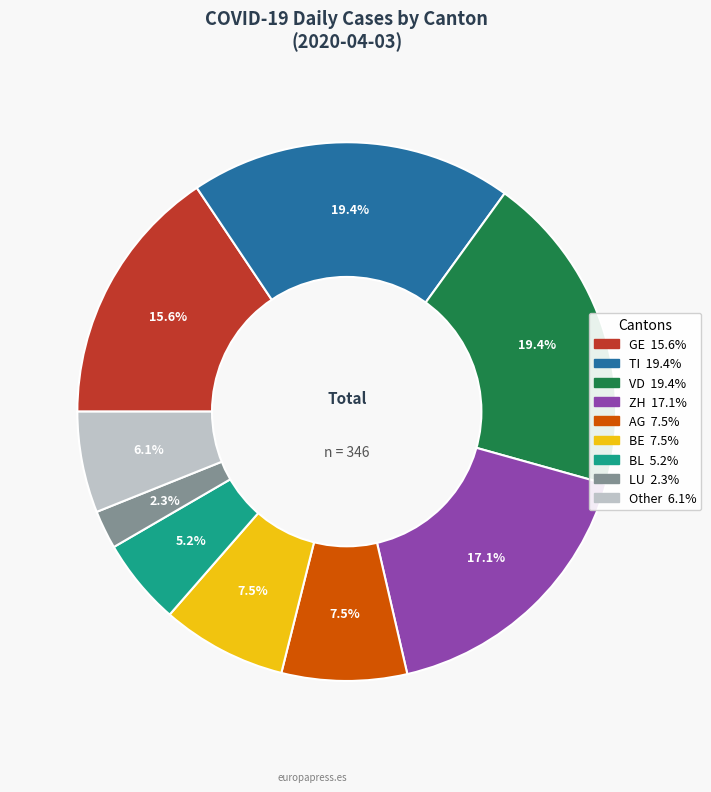

Approximately how many times larger is the value at BL compared to BE?

0.7